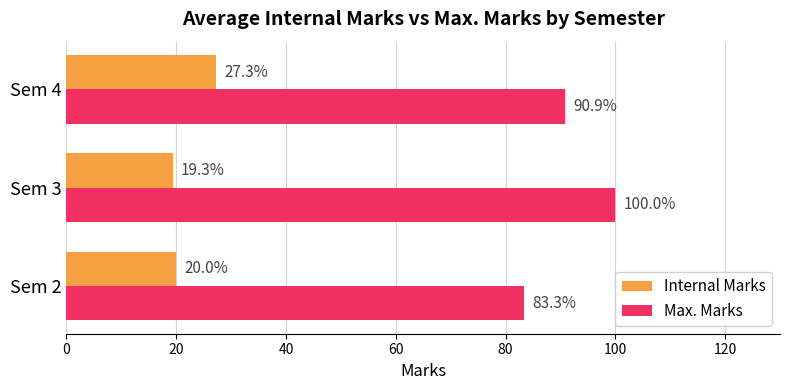

How many data points does each series have?

3